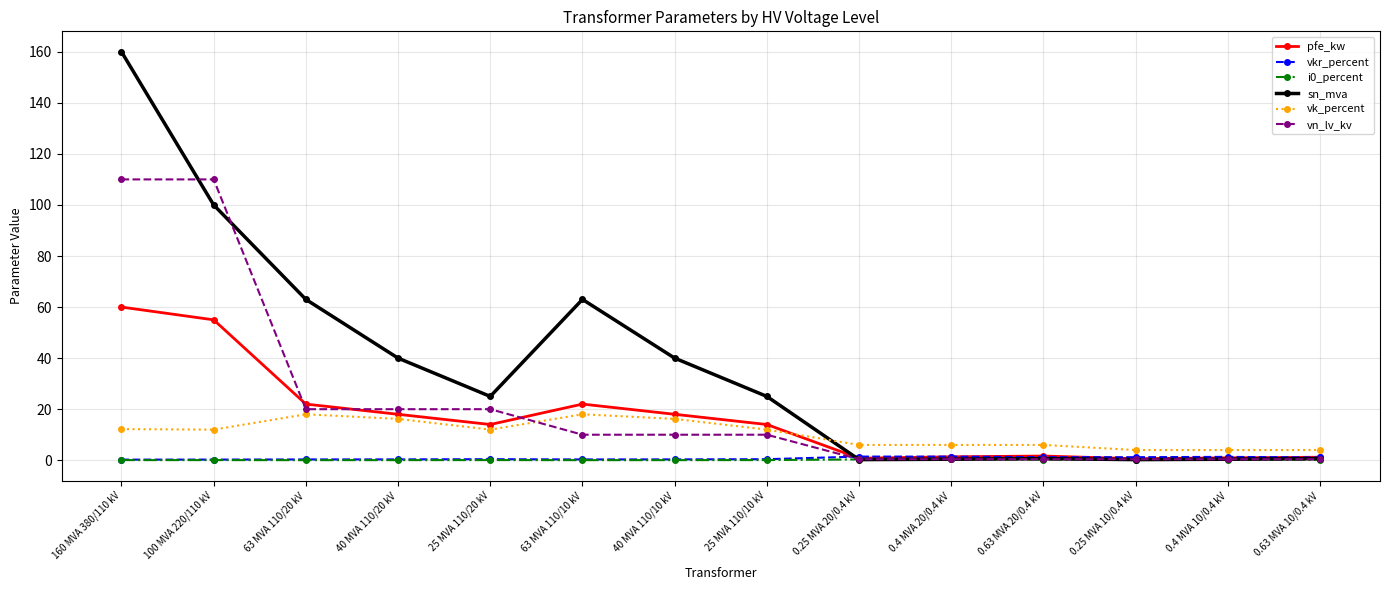

Is the value of vn_lv_kv at 160 MVA 380/110 kV greater than the value of vk_percent at 0.63 MVA 20/0.4 kV?

Yes